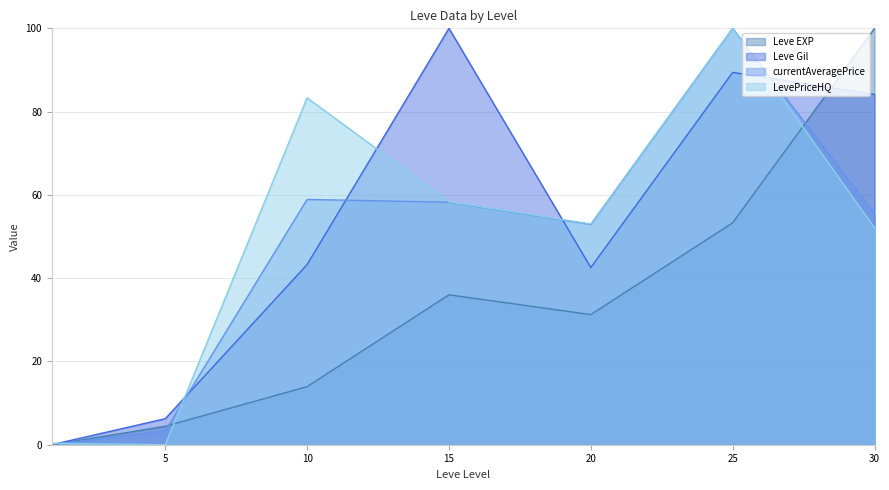

What is the difference between the highest and lowest values at 1?

0.4